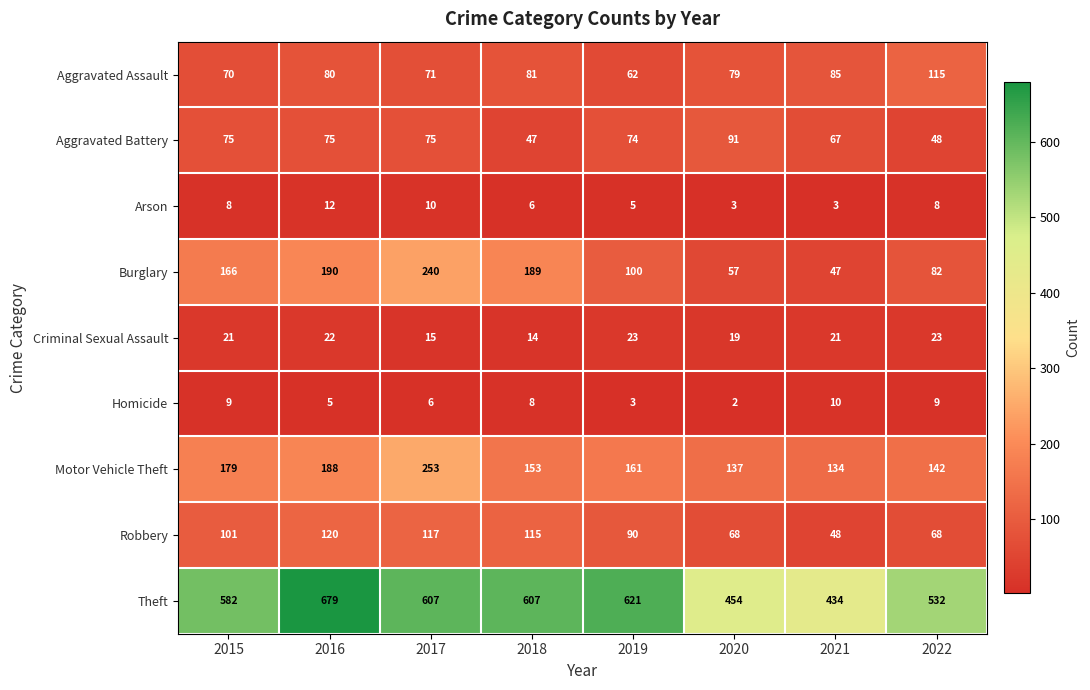

How many data points in Burglary are less than 166?

4